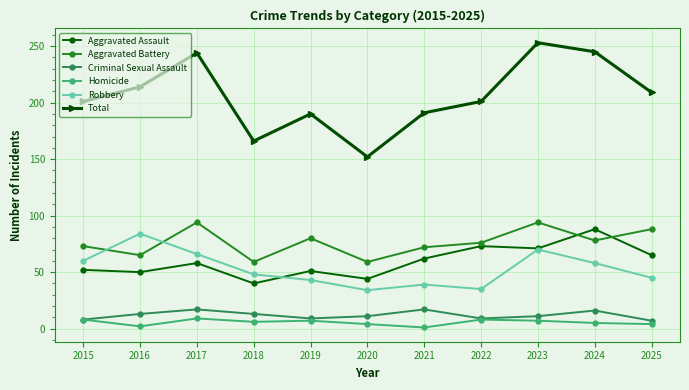

True or false: Aggravated Battery and Criminal Sexual Assault cross at least once.

False